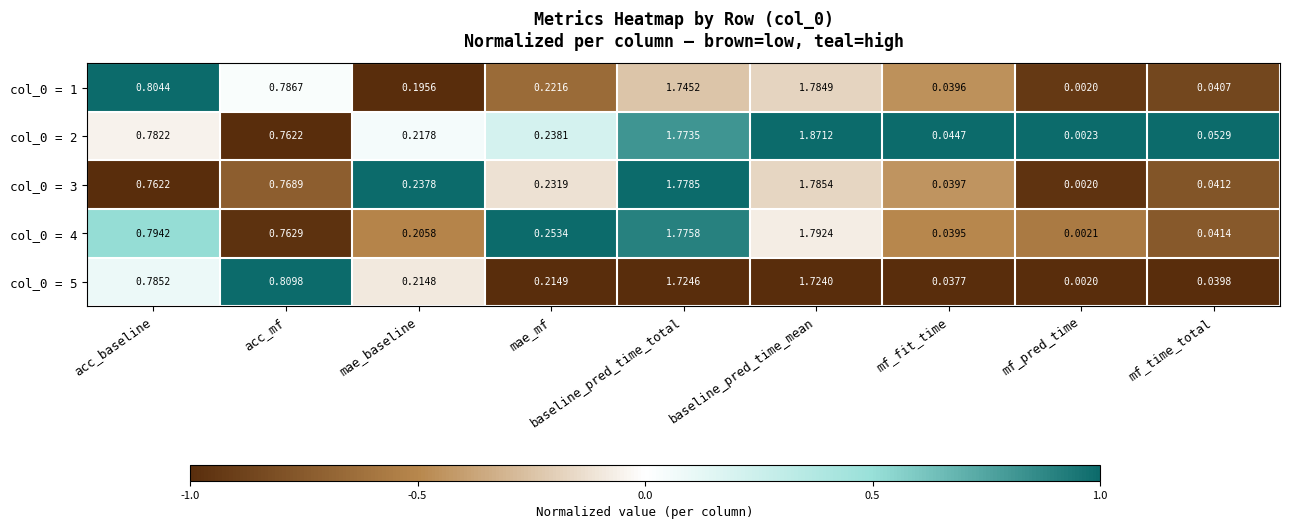

How many data points does each series have?

9